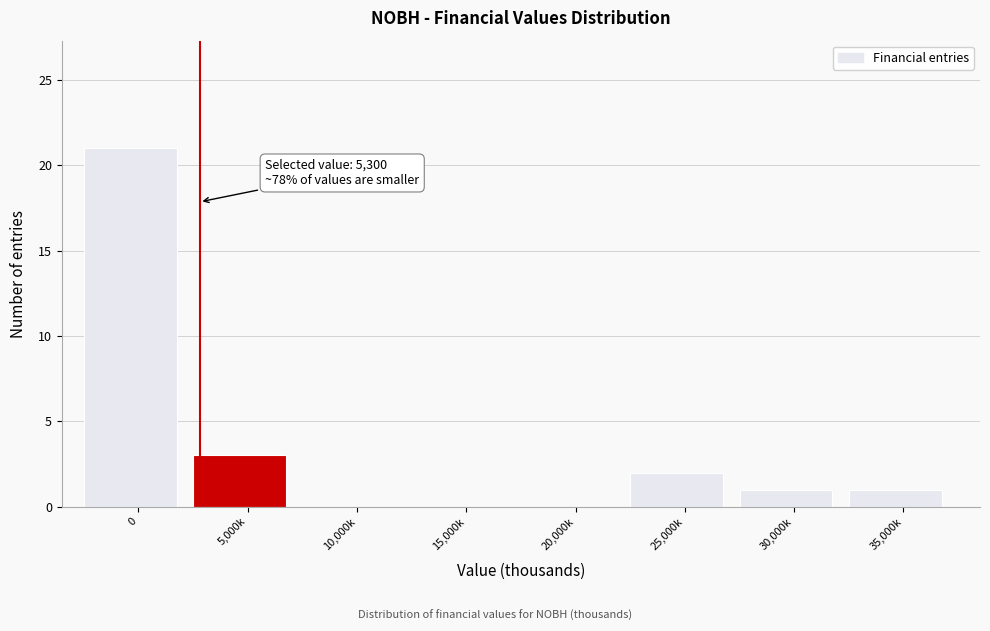

Reading left to right, transcribe all the data shown in this chart.

0=21	5,000k=3	10,000k=0	15,000k=0	20,000k=0	25,000k=2	30,000k=1	35,000k=1